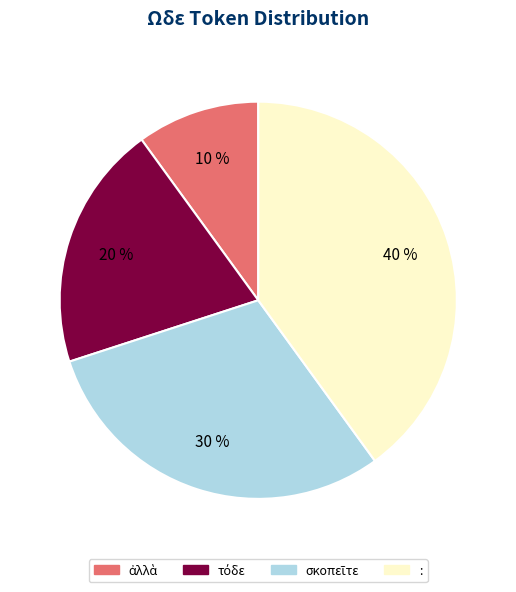

Which slice is the largest?

: